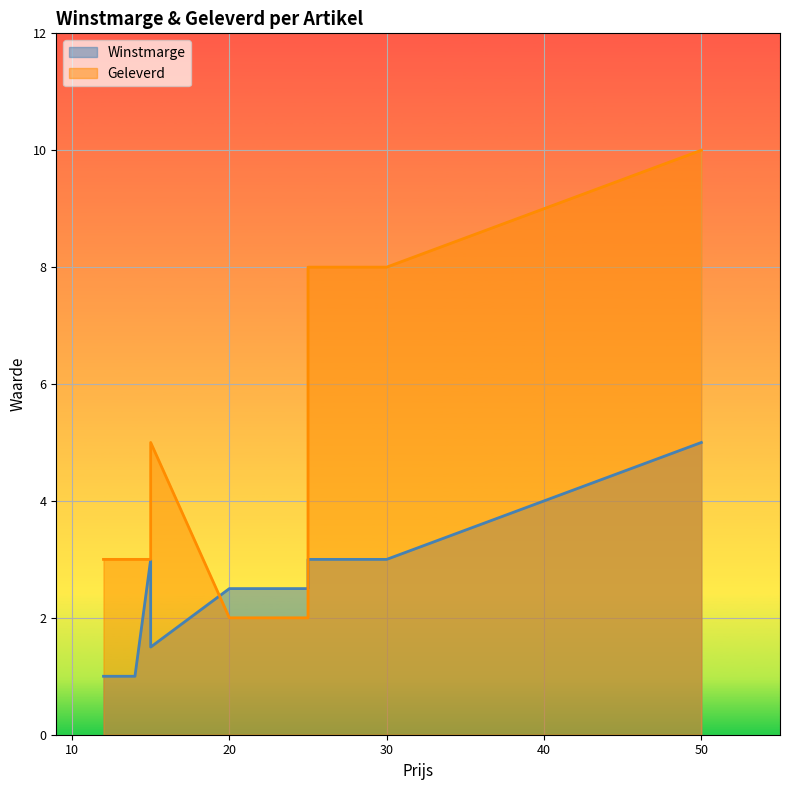

True or false: Winstmarge has more than 1 interior local peaks.

False